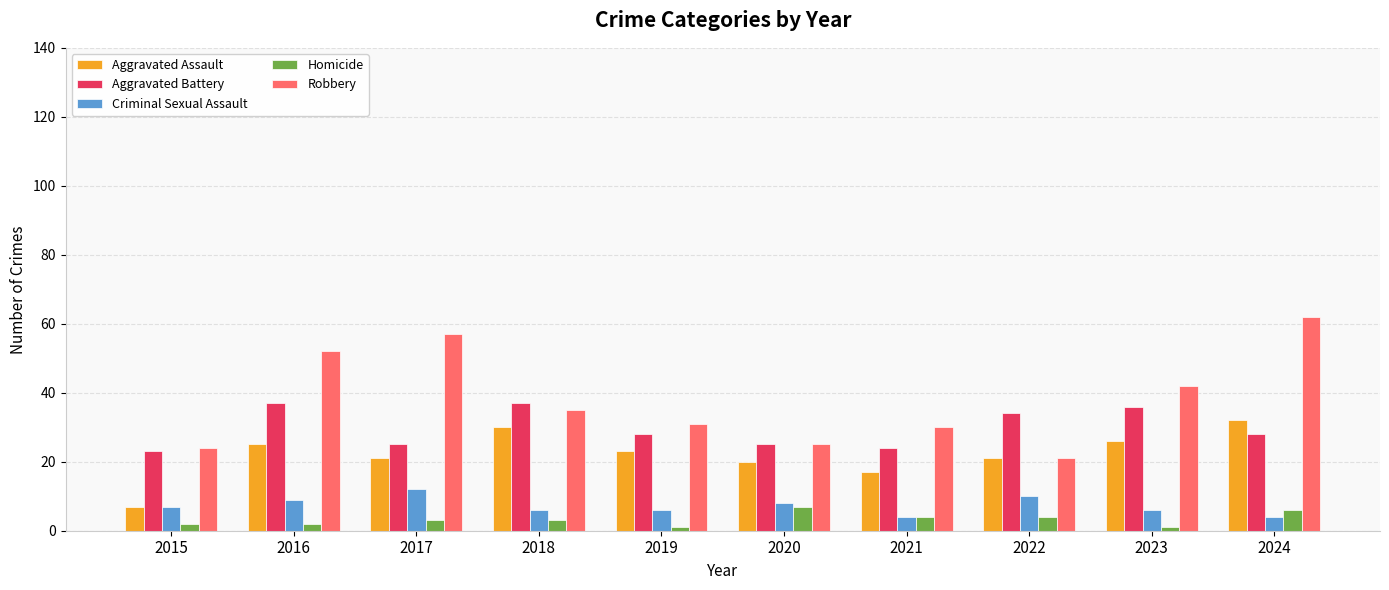

What is the total value across all series at 2024?

132